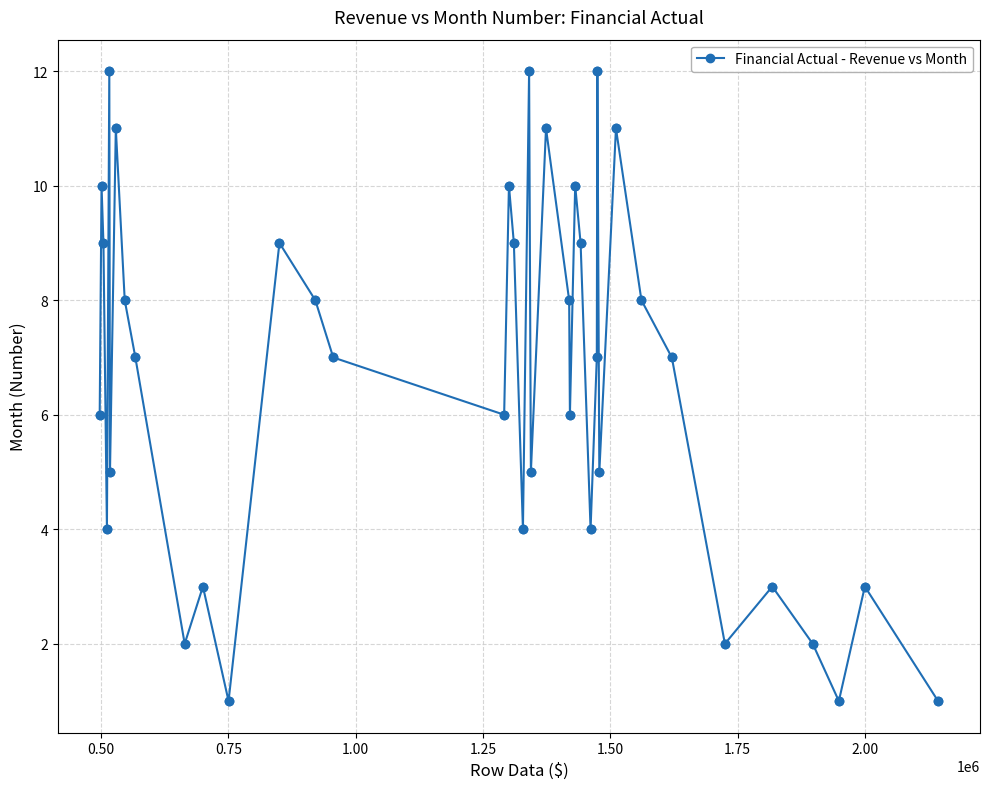

What is the difference between the maximum and minimum values?

11